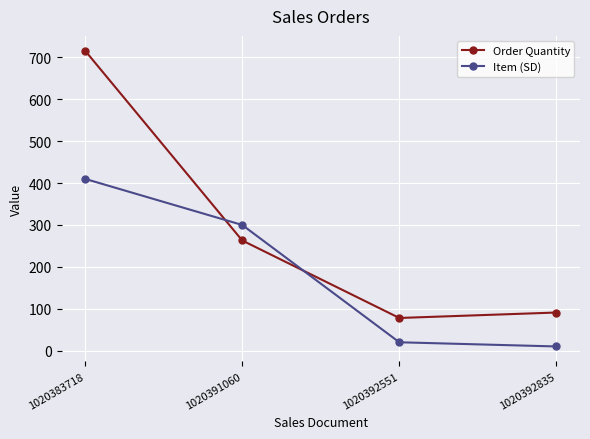

How many values in the Item (SD) series are below 300?

2